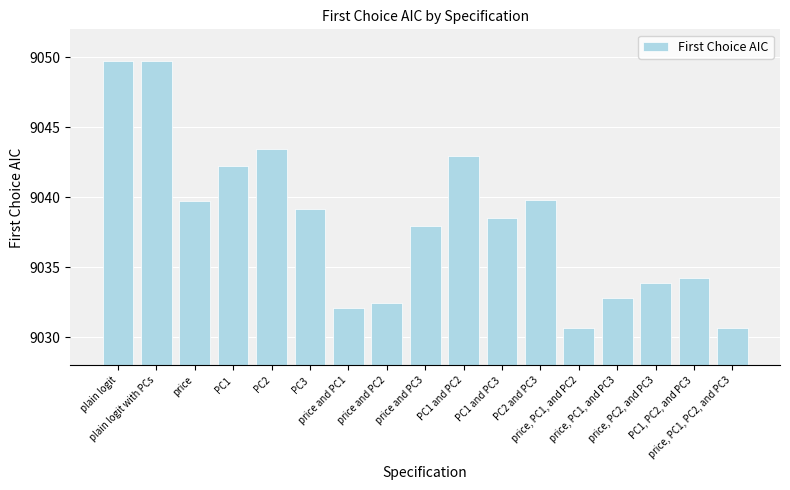

What is the difference between the maximum and minimum values?

19.1